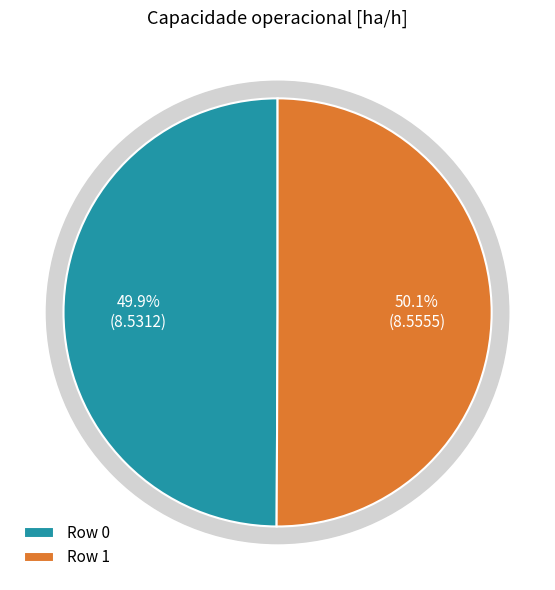

What is the majority slice?

Row 1